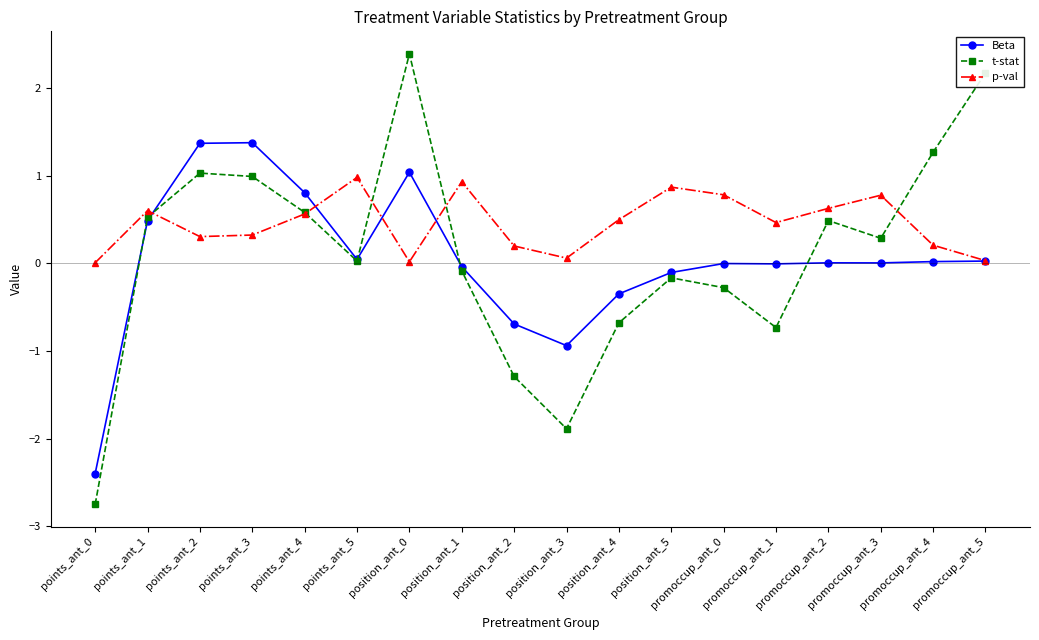

What is the total value across all series at points_ant_4?

1.9